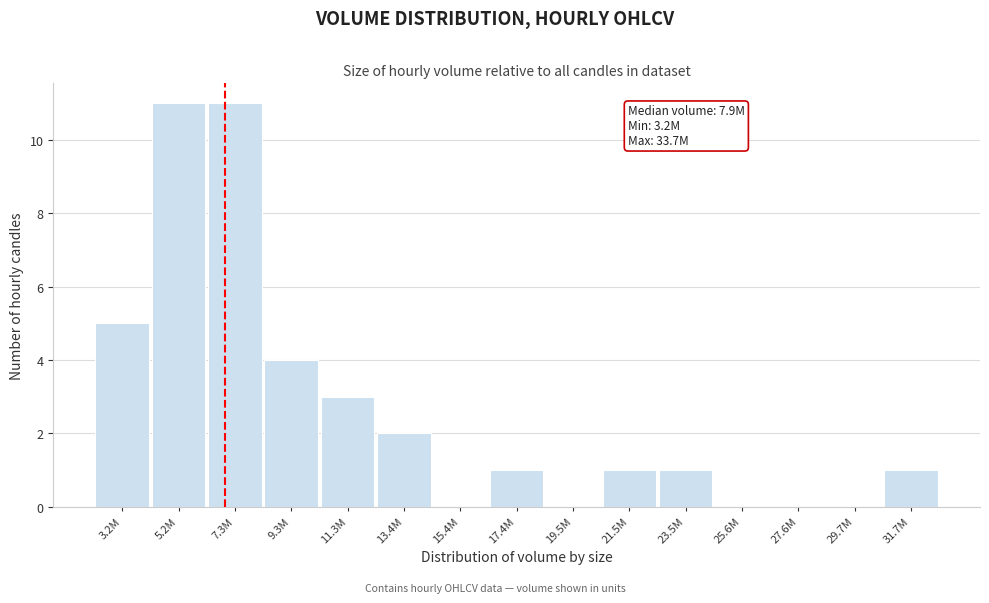

Reading right to left, list all the values displayed in this chart.

31.7M=1	29.7M=0	27.6M=0	25.6M=0	23.5M=1	21.5M=1	19.5M=0	17.4M=1	15.4M=0	13.4M=2	11.3M=3	9.3M=4	7.3M=11	5.2M=11	3.2M=5